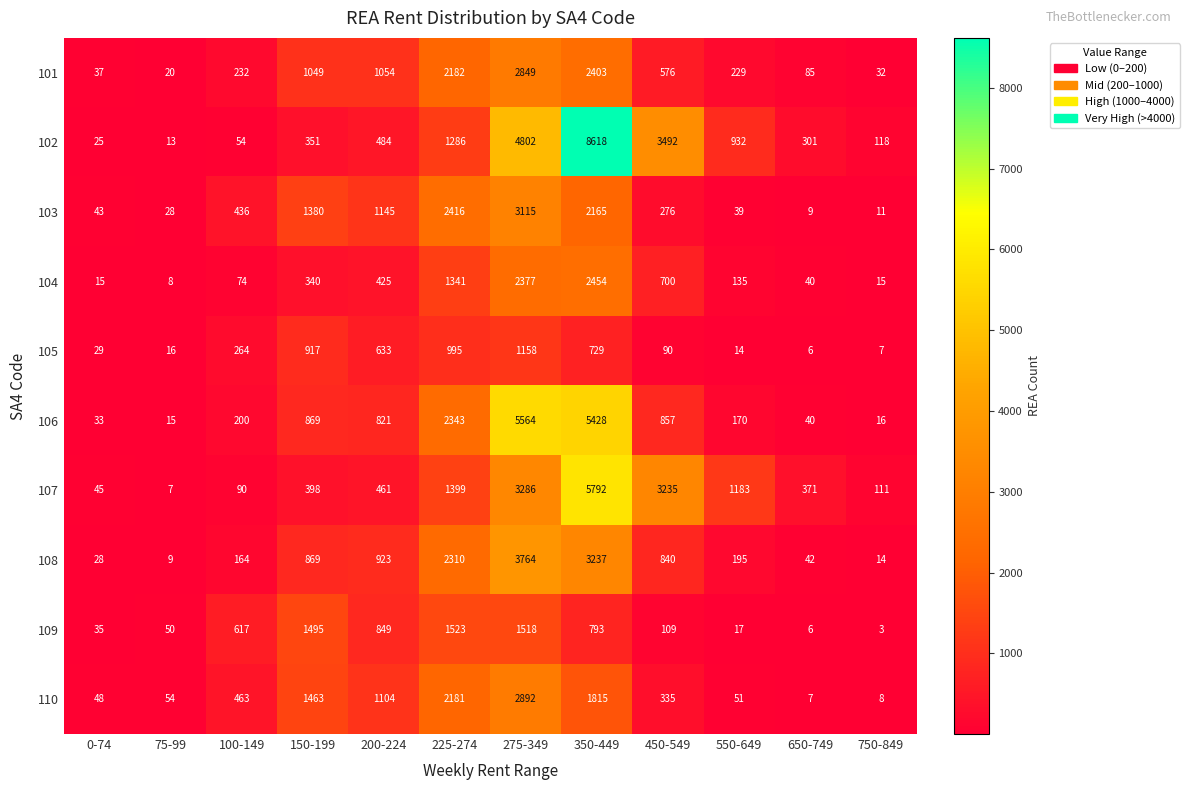

What is the average value of the 110 series?

868